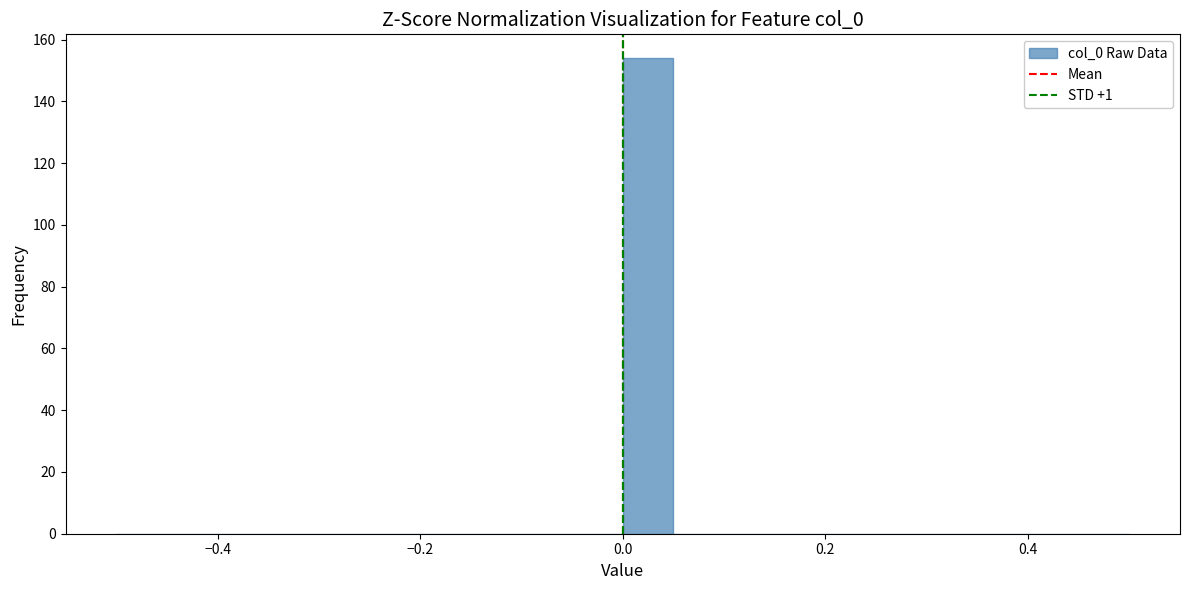

Read against the x-axis, roughly where is the centre of the tallest bar?

0.02